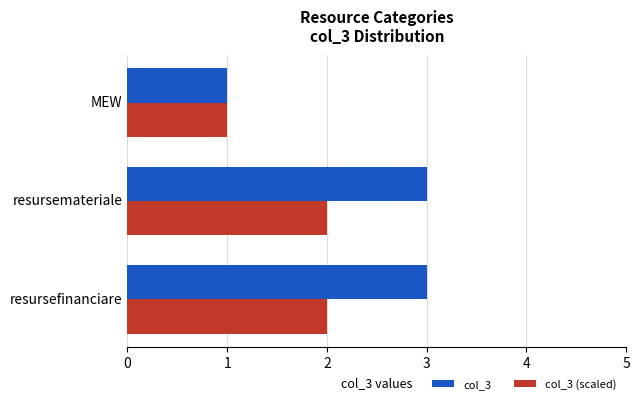

What is the total value across all series at resursemateriale?

5